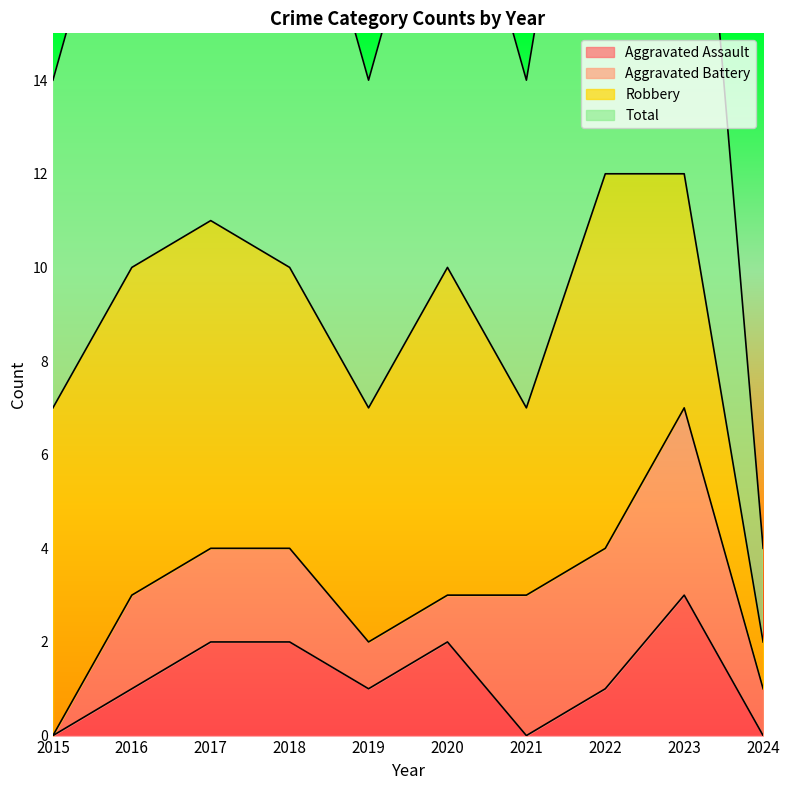

Where is the first local minimum for Total?

2019